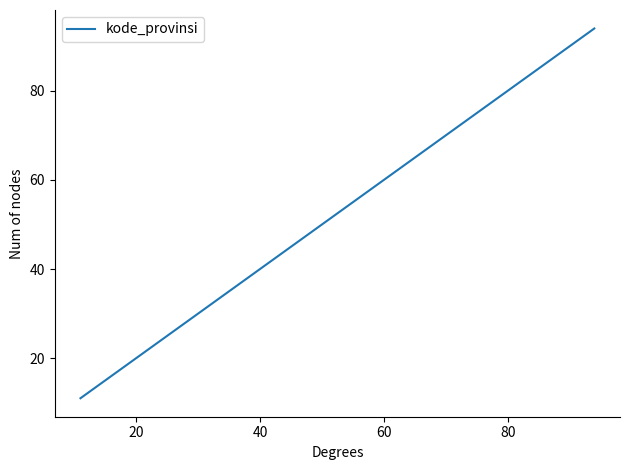

What is the maximum value shown in the chart?

94